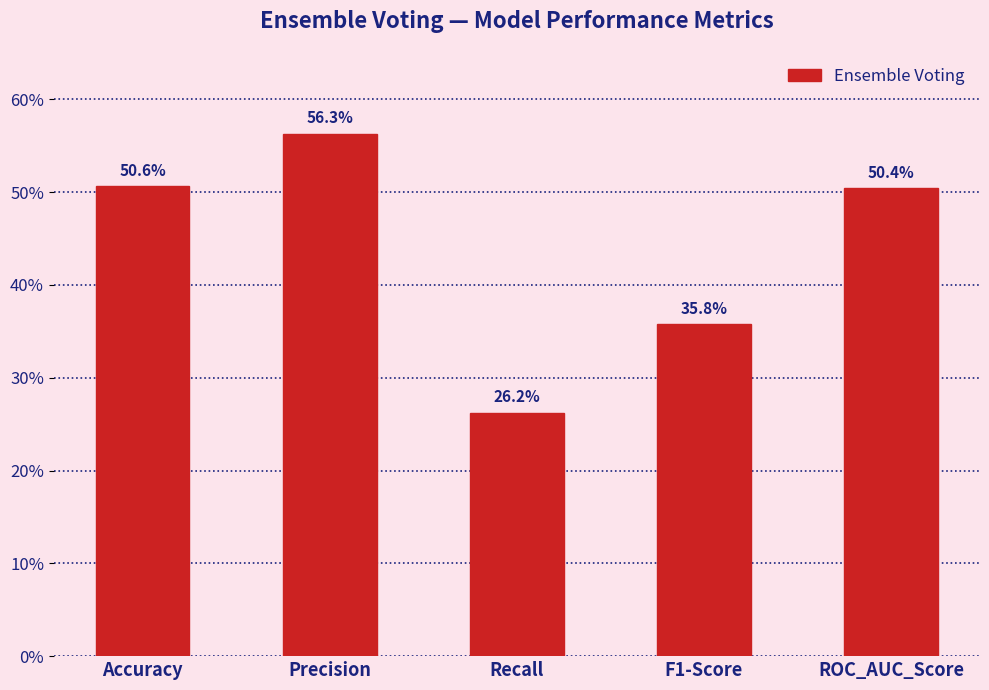

What is the difference between the second highest and minimum values?

0.2